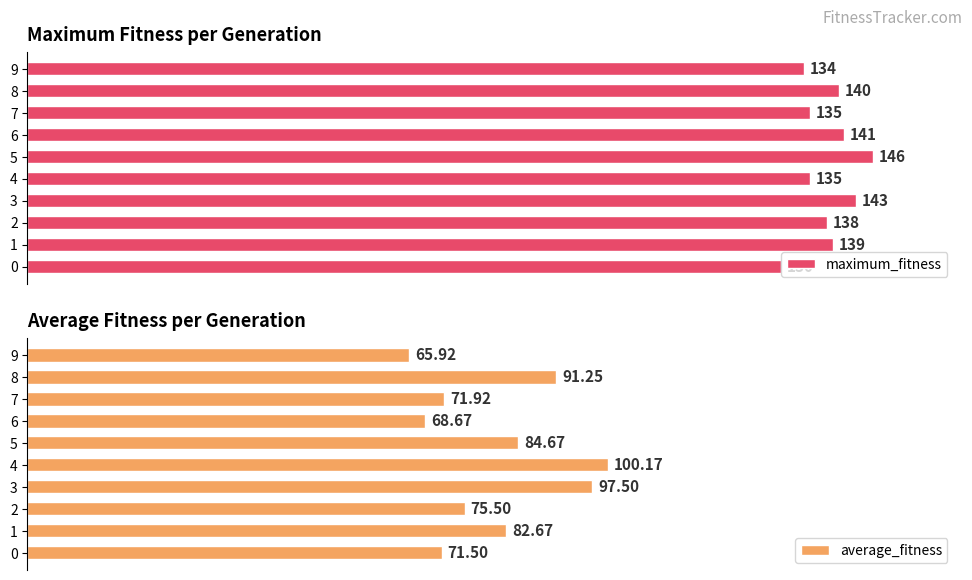

True or false: maximum_fitness has a value of 94.8 at 5.

False